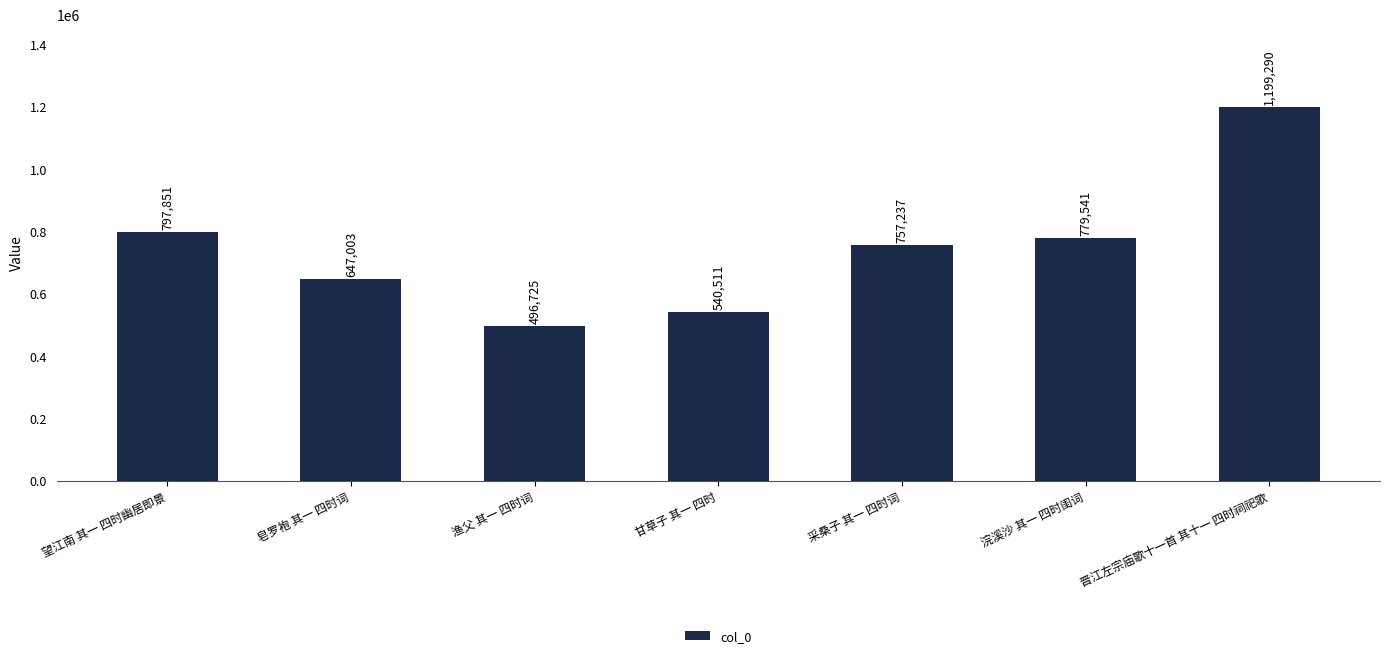

Reading right to left, what are all the values shown in this chart?

1199290	779541	757237	540511	496725	647003	797851